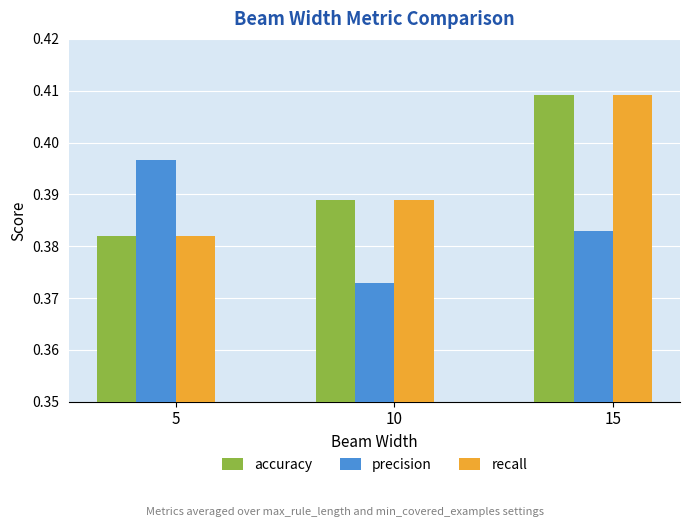

Where is accuracy nearest to the value 0?

5